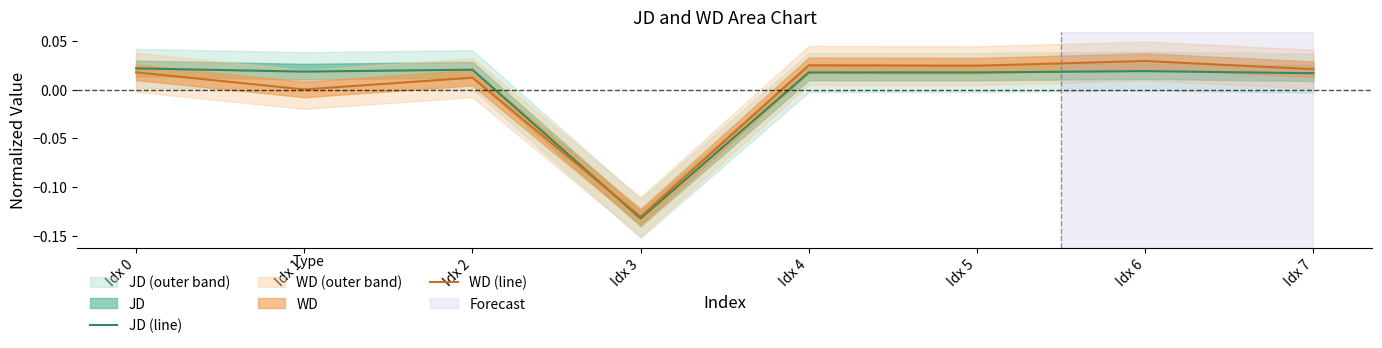

Rank the series at Idx 4 from lowest to highest value.

JD (line), WD (line)